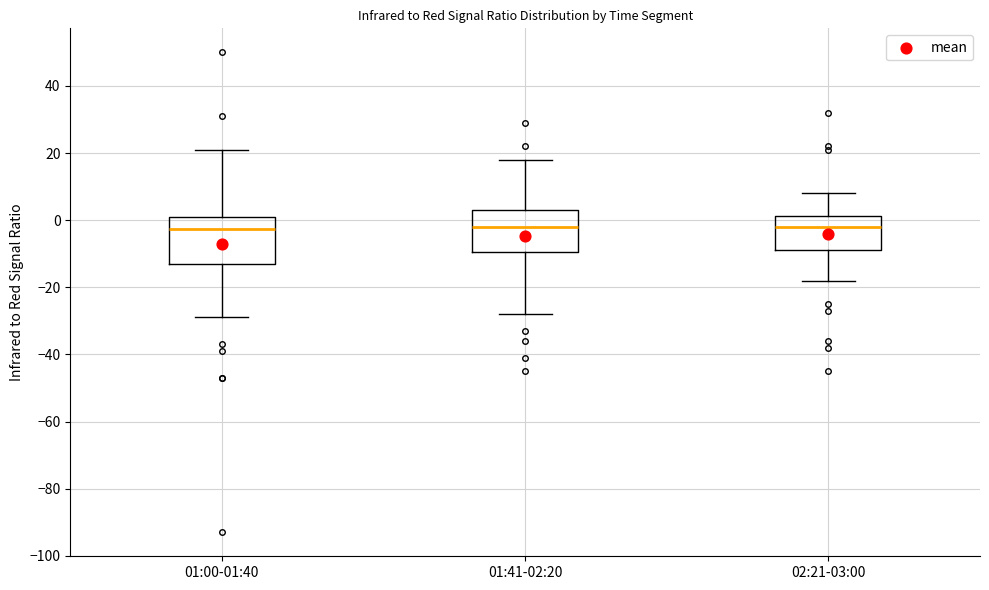

Reading left to right, read every box against the y-axis: the position of its median line, the range the box covers, and the ends of its whiskers. The values are not printed on the chart, so give them approximately, as read against the axis.

01:00-01:40: median -2, box -12 to 2, whiskers -28 to 22
01:41-02:20: median -2, box -10 to 4, whiskers -28 to 18
02:21-03:00: median -2, box -8 to 2, whiskers -18 to 8